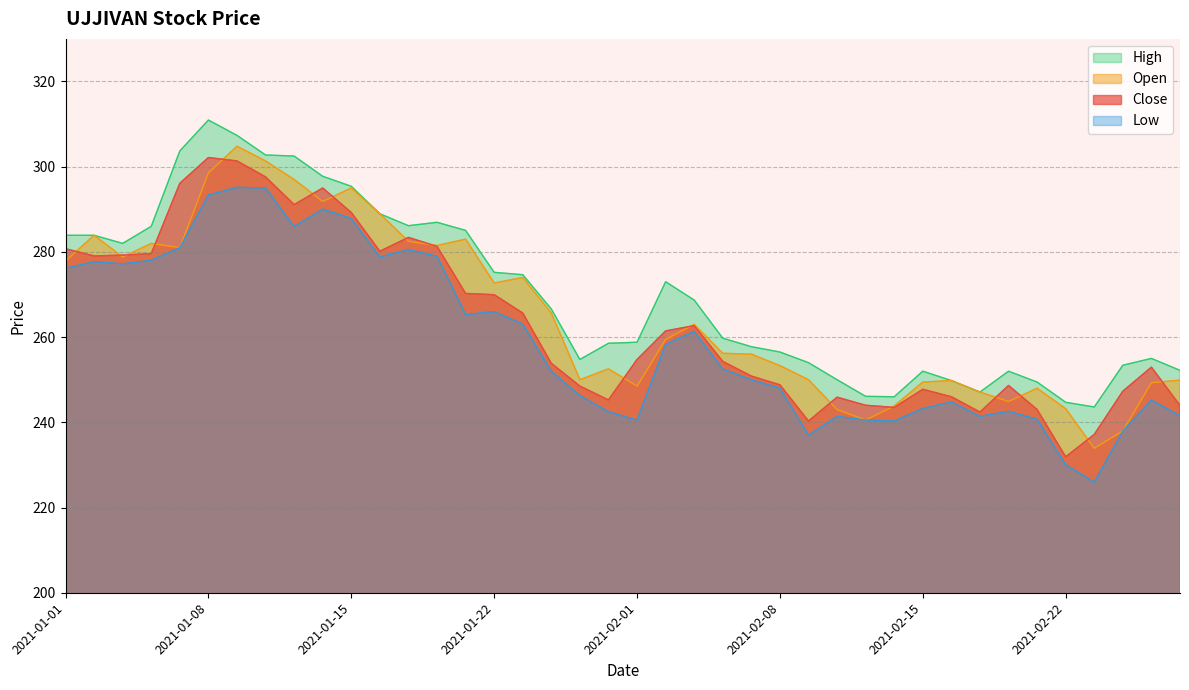

Does the chart have visible grid lines?

Yes